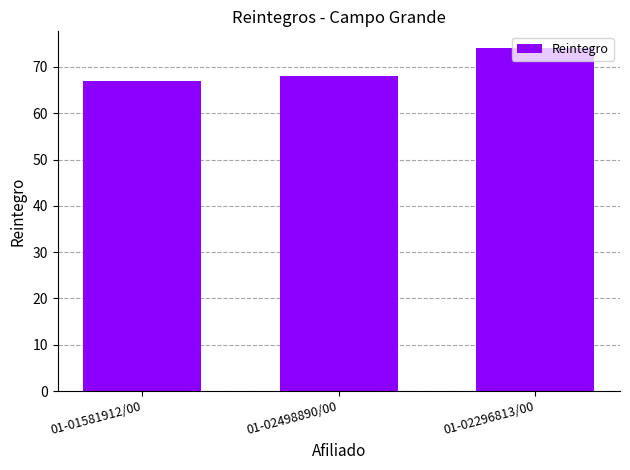

Reading left to right, what are all the values shown in this chart?

67	68	74